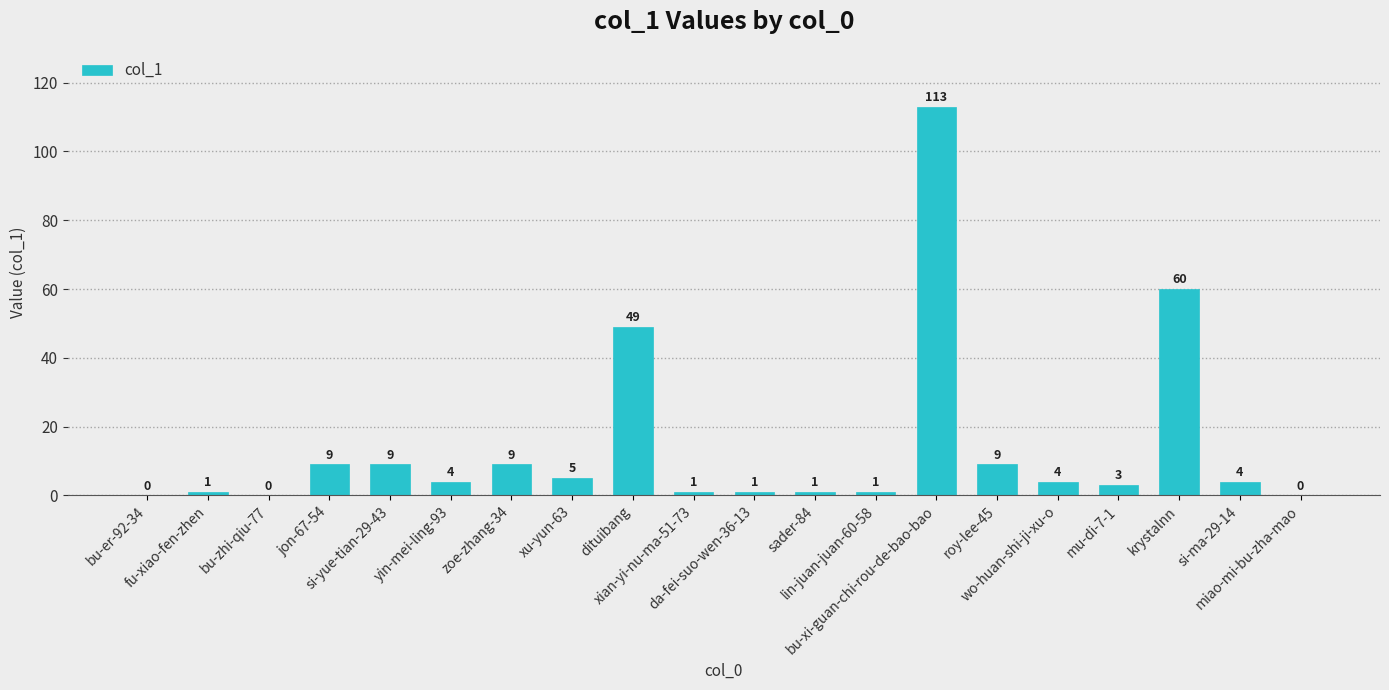

What is the greatest value displayed?

113